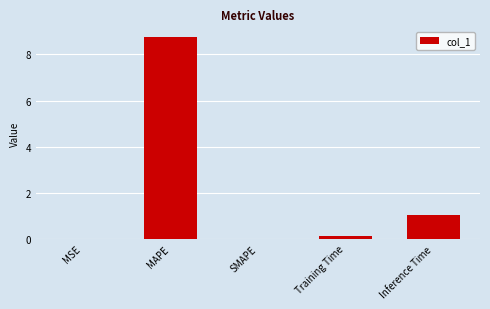

Is it true that the value at MAPE is 8.7?

True